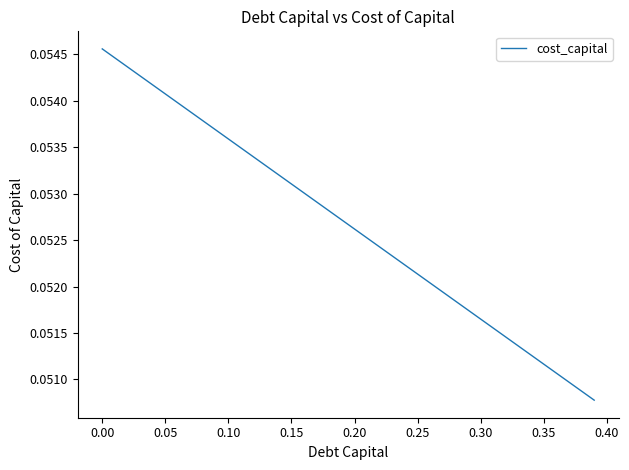

Count the number of data series in this chart.

1